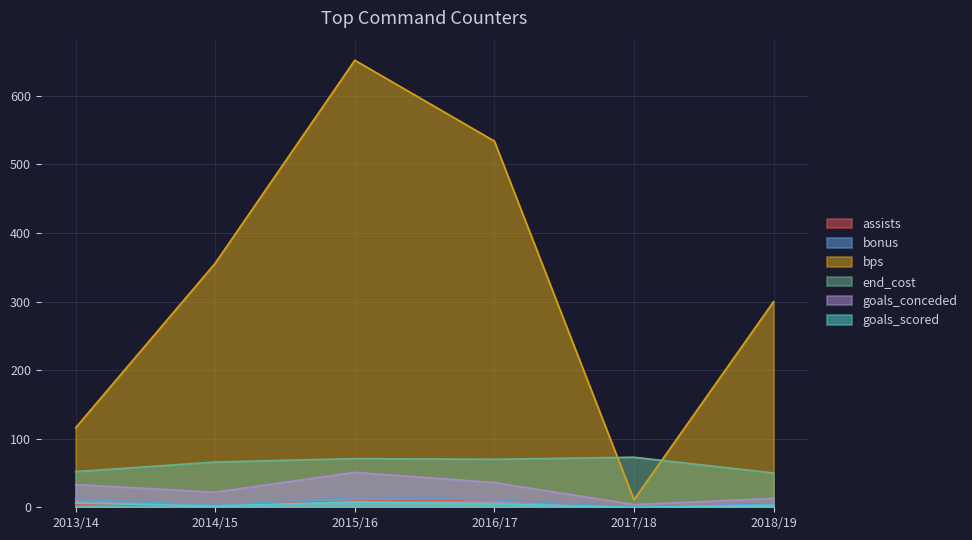

What is the difference between the second highest and minimum values in the goals_scored series?

6